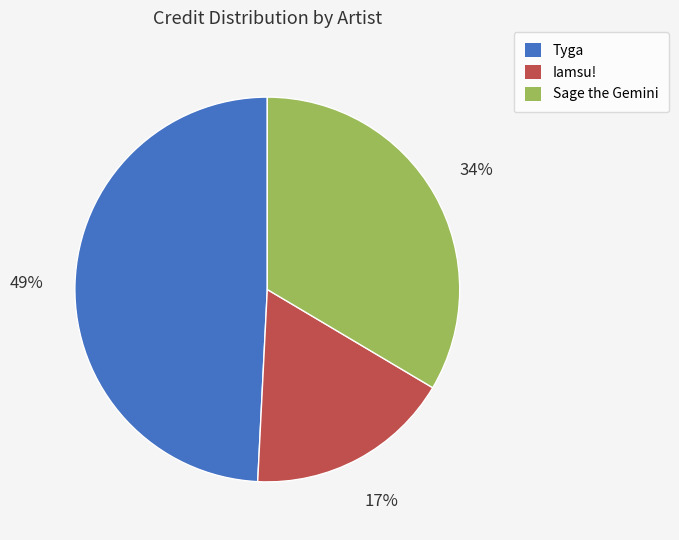

Is there a majority slice in this chart?

No